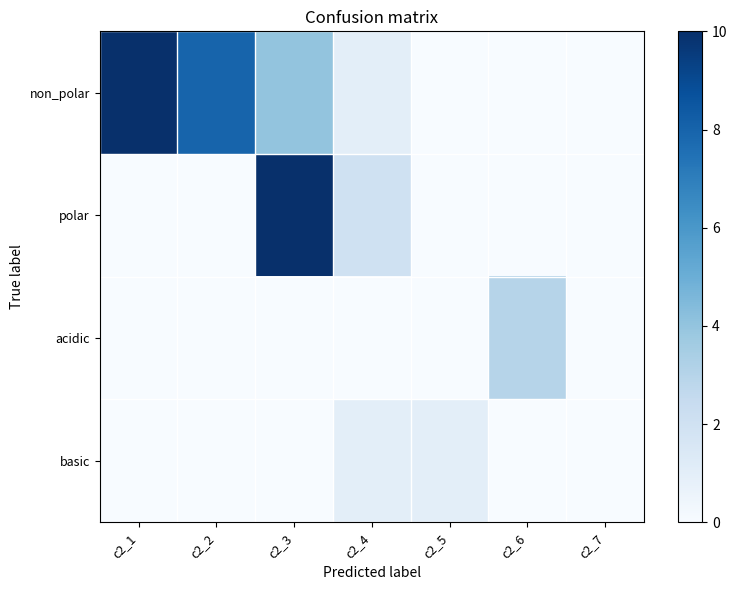

Reading left to right, transcribe all the data shown in this chart.

non_polar: c2_1=10	c2_2=8	c2_3=4	c2_4=1	c2_5=0	c2_6=0	c2_7=0
polar: c2_1=0	c2_2=0	c2_3=10	c2_4=2	c2_5=0	c2_6=0	c2_7=0
acidic: c2_1=0	c2_2=0	c2_3=0	c2_4=0	c2_5=0	c2_6=3	c2_7=0
basic: c2_1=0	c2_2=0	c2_3=0	c2_4=1	c2_5=1	c2_6=0	c2_7=0